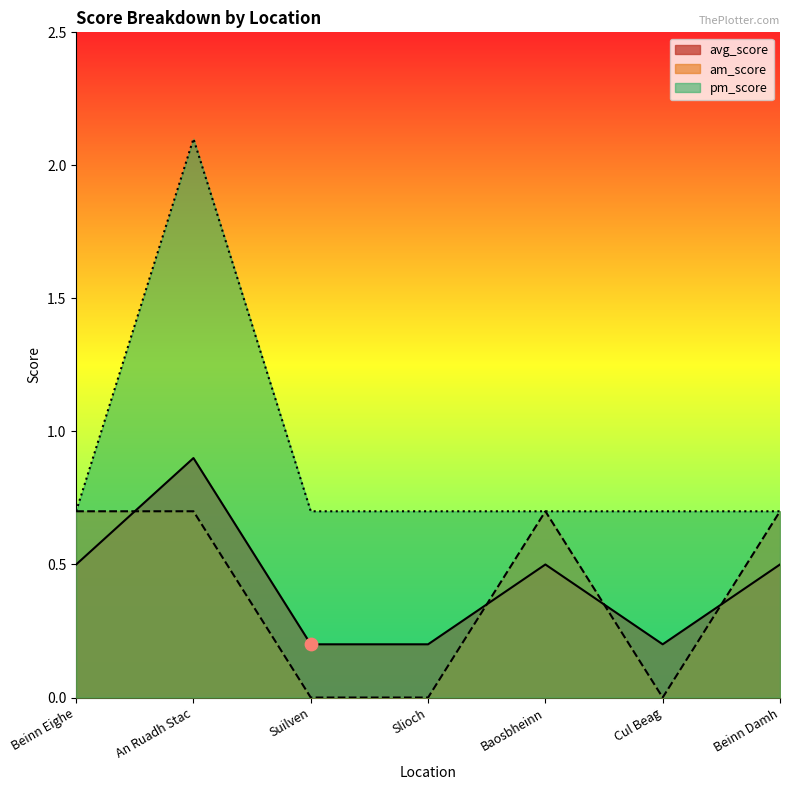

Which series contains the highest Y value?

pm_score